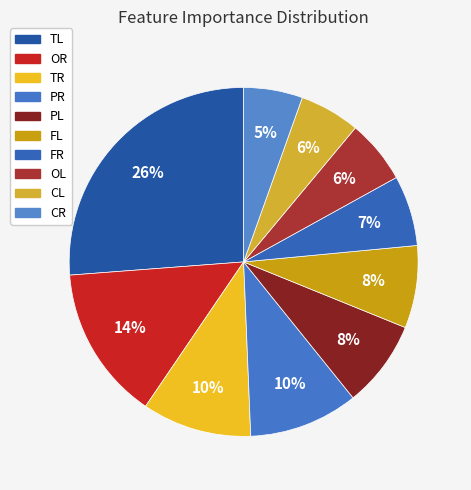

Is it true that OL is 18% of the pie?

False